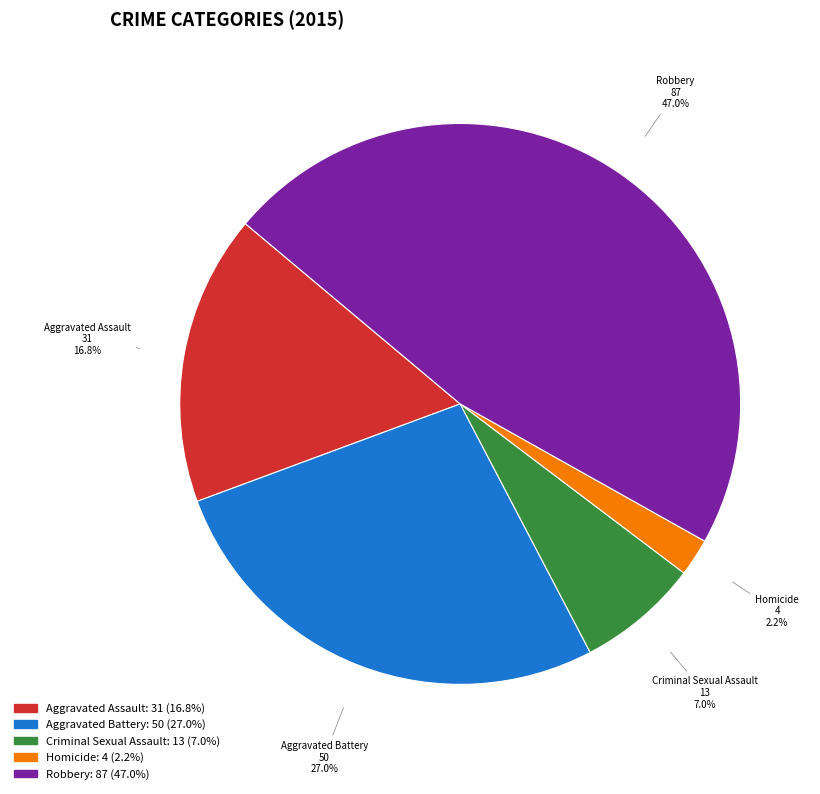

Do Aggravated Assault and Criminal Sexual Assault together represent more than half of the pie?

No